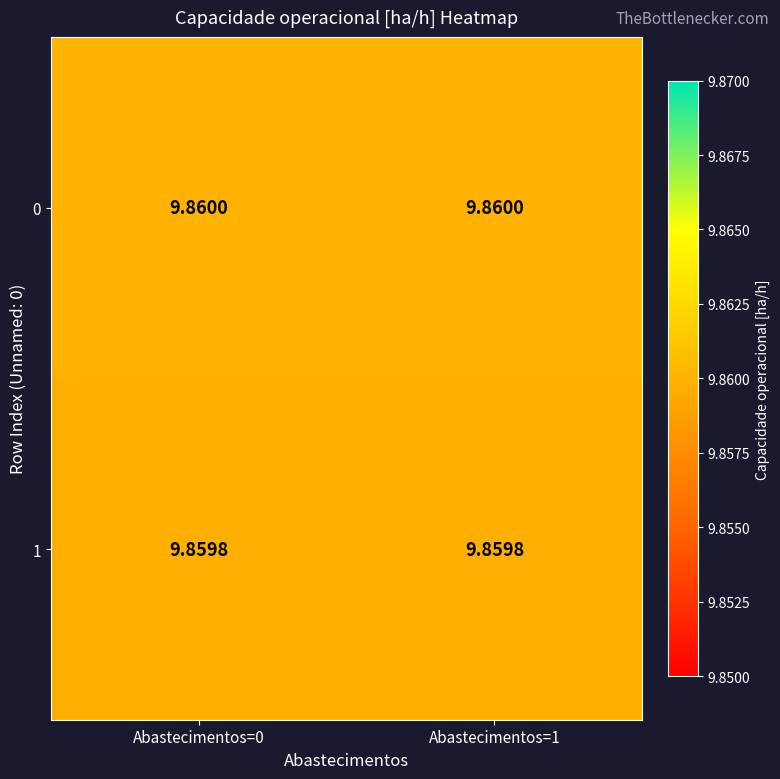

At Abastecimentos=0, list the series in order from smallest to largest.

1, 0